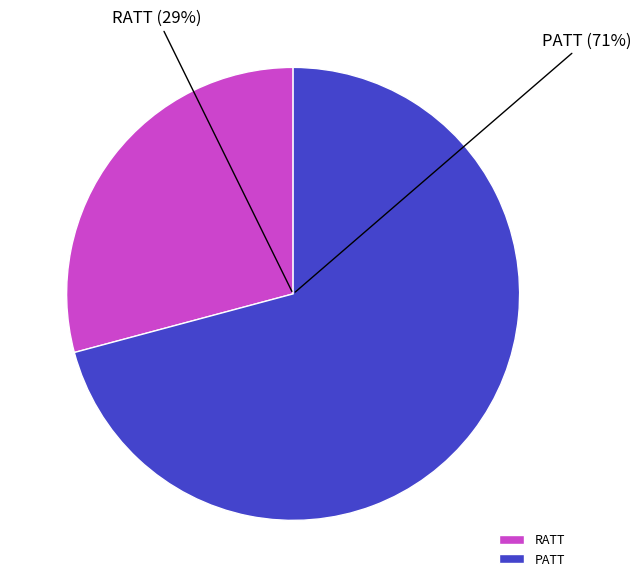

Combined, do RATT and PATT account for over 50%?

Yes